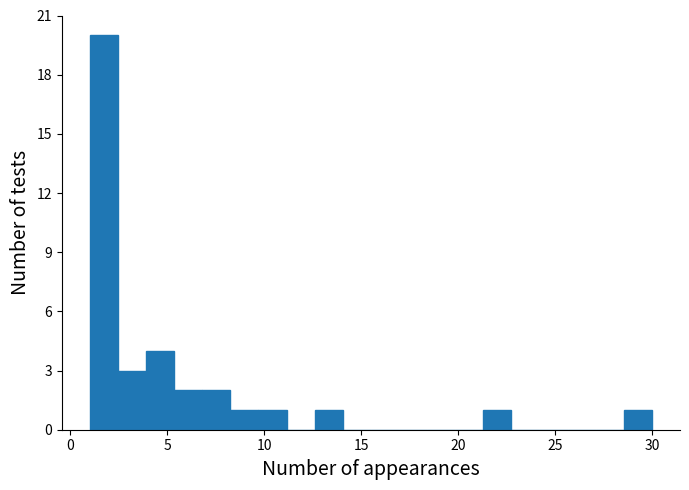

Around what value on the x-axis is the tallest bar? Give the approximate position of its centre, as read against the axis.

1.5